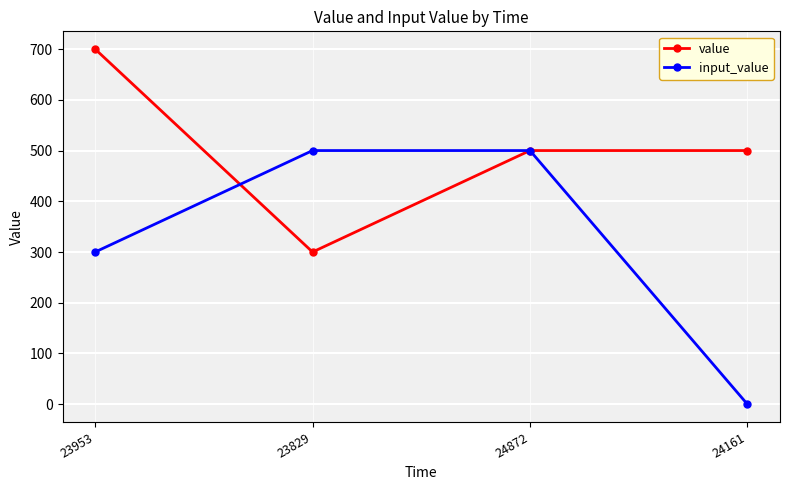

Is this an area chart (filled region under the line)?

No